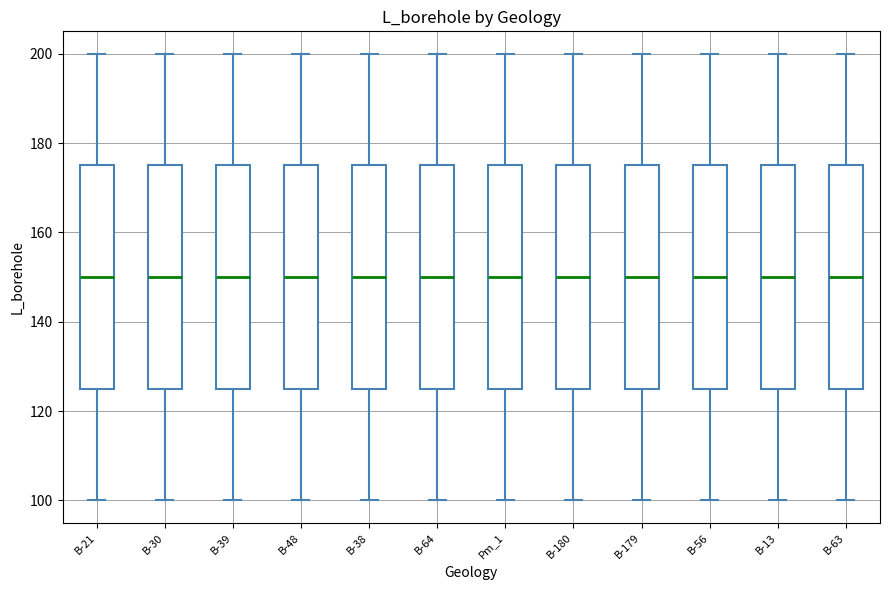

Reading left to right, transcribe this box plot: for each box, give where its median line is, the range the box spans, and where its two whiskers end, as read against the y-axis. The values are not printed on the chart, so give them approximately, as read against the axis.

B-21: median 150, box 126 to 176, whiskers 100 to 200
B-30: median 150, box 126 to 176, whiskers 100 to 200
B-39: median 150, box 126 to 176, whiskers 100 to 200
B-48: median 150, box 126 to 176, whiskers 100 to 200
B-38: median 150, box 126 to 176, whiskers 100 to 200
B-64: median 150, box 126 to 176, whiskers 100 to 200
Pm_1: median 150, box 126 to 176, whiskers 100 to 200
B-180: median 150, box 126 to 176, whiskers 100 to 200
B-179: median 150, box 126 to 176, whiskers 100 to 200
B-56: median 150, box 126 to 176, whiskers 100 to 200
B-13: median 150, box 126 to 176, whiskers 100 to 200
B-63: median 150, box 126 to 176, whiskers 100 to 200